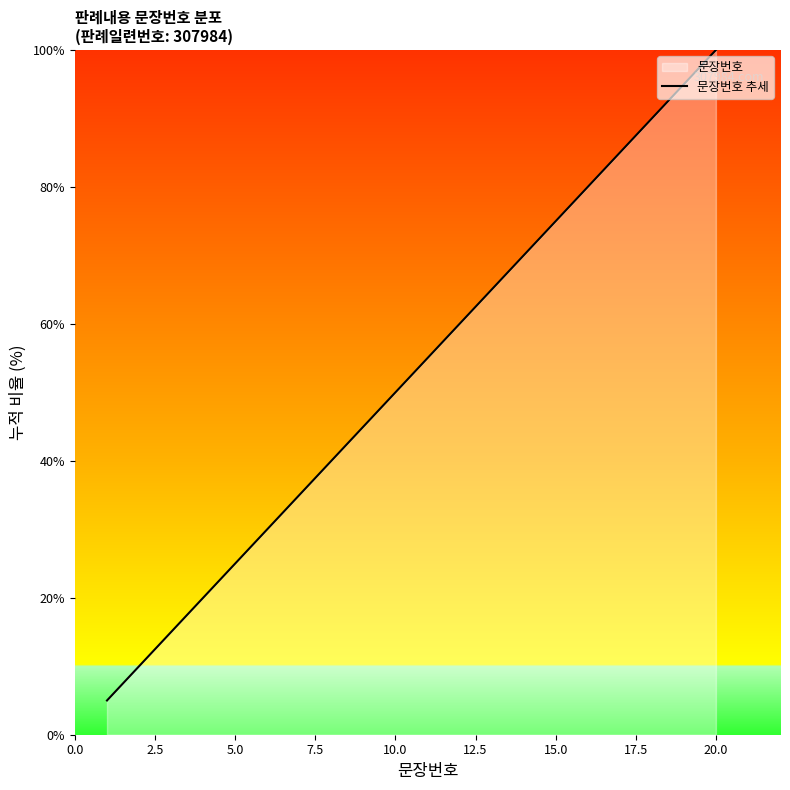

How many categories are shown in the chart?

20